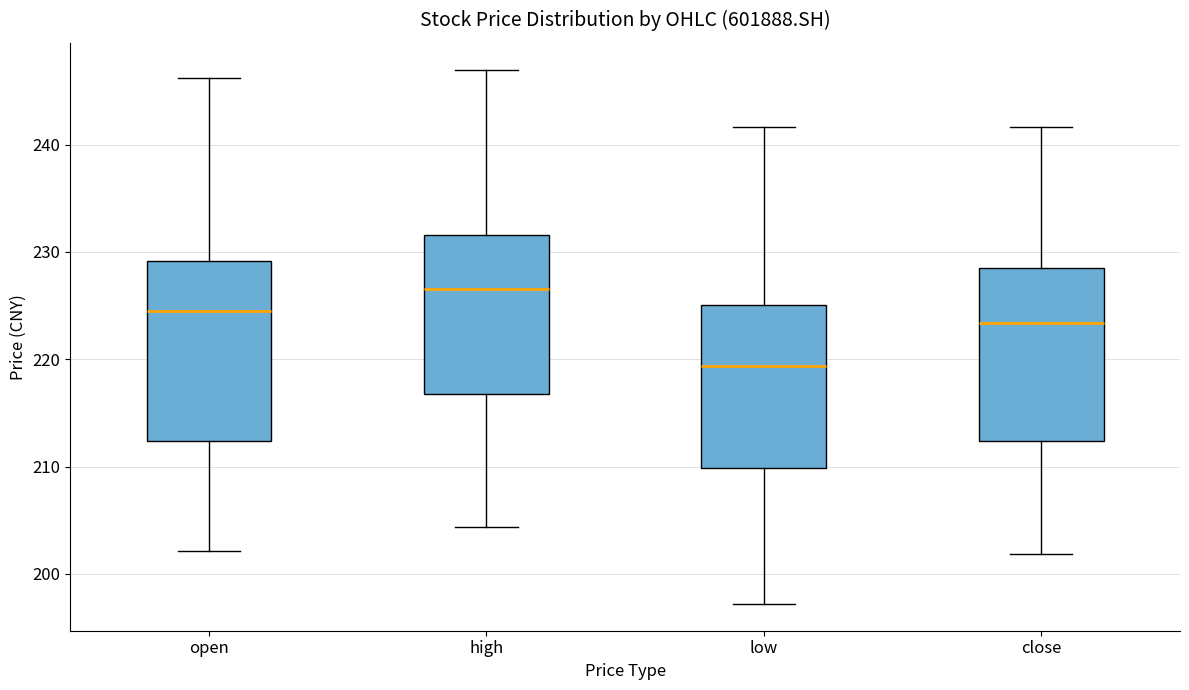

Where does the median line of the box for low sit on the y-axis? The values are not printed on the chart, so give them approximately, as read against the axis.

219